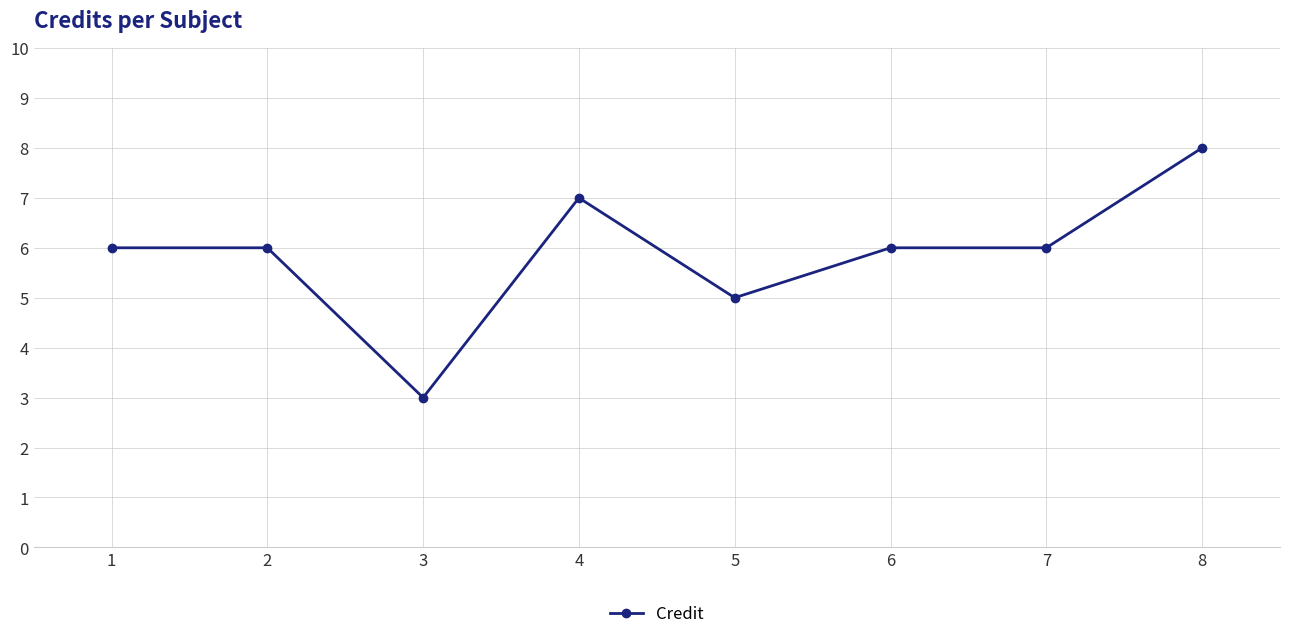

At which category does the data reach its first local valley?

3